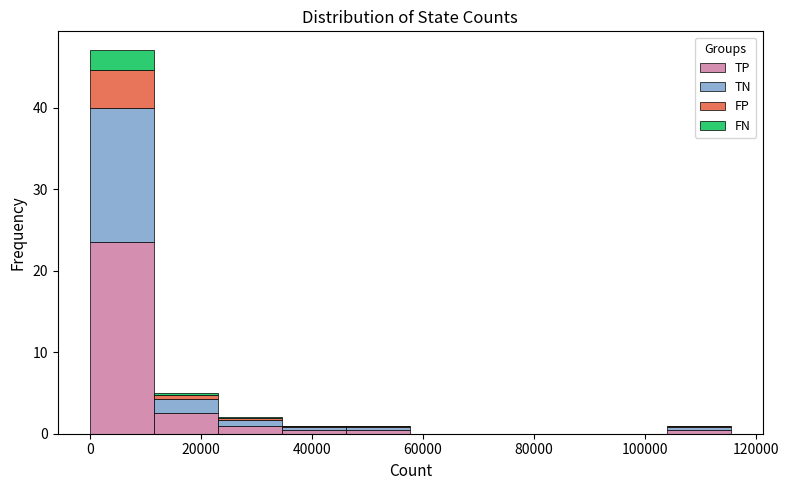

Reading left to right, list every stacked bar in this chart as the range it spans on the x-axis followed by its total height. Neither the bar edges nor the heights are printed on the chart, so give them approximately, as read against the axes.

0 to 12000: 47
12000 to 24000: 5
24000 to 34000: 2
34000 to 46000: 1
46000 to 58000: 1
58000 to 70000: 0
70000 to 80000: 0
80000 to 92000: 0
92000 to 104000: 0
104000 to 116000: 1